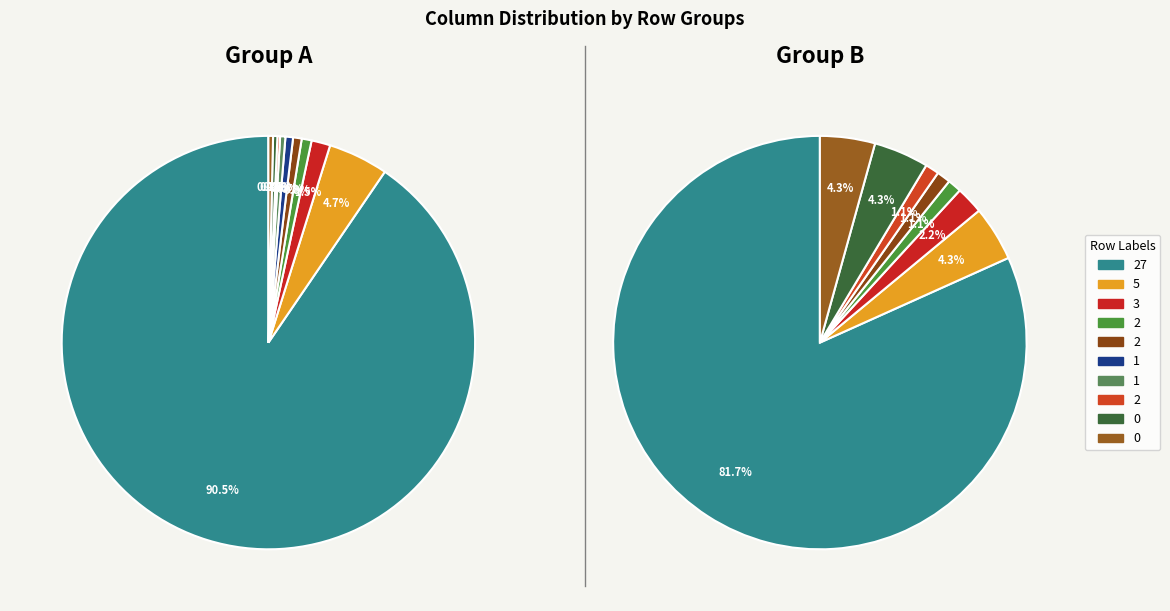

What is the total percentage of 0 and 5?

5.1%